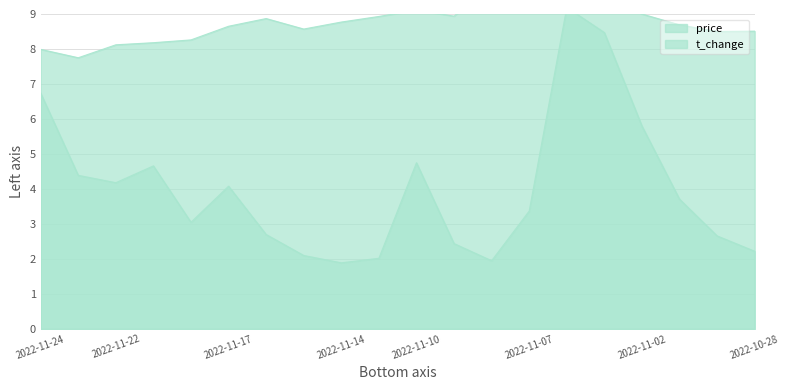

How many lines are shown in the chart?

2